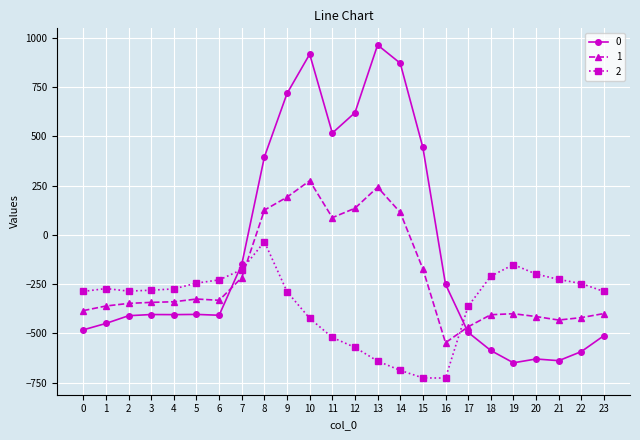

What are all the series names shown in the legend?

0, 1, 2